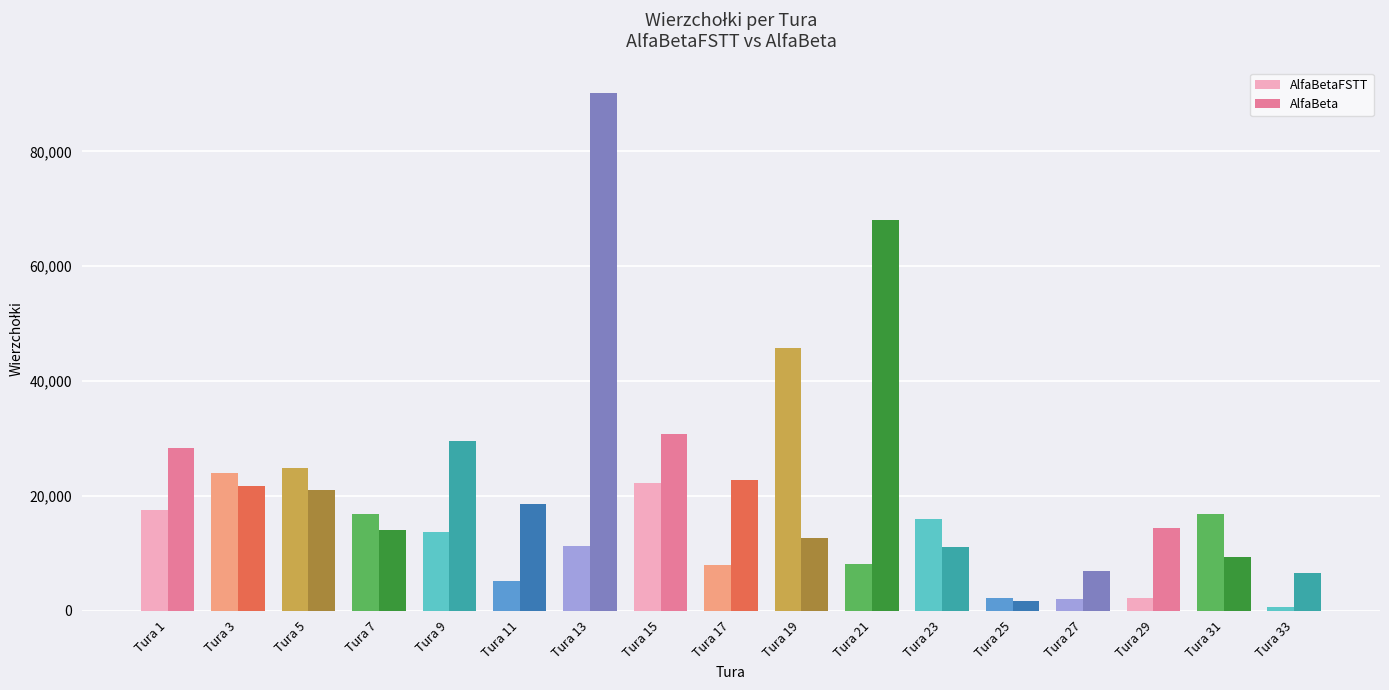

What is the total value across all series at Tura 13?

101308